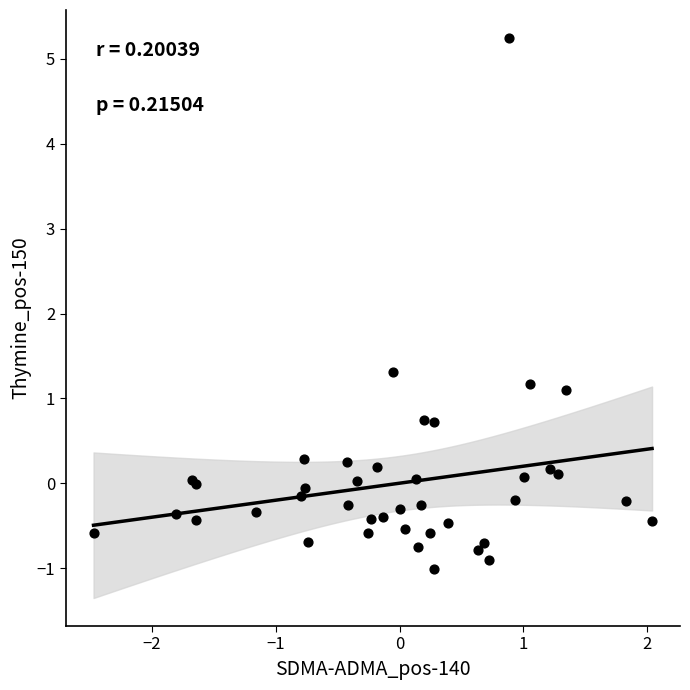

What Y value in the scatter plot is closest to 2?

1.3